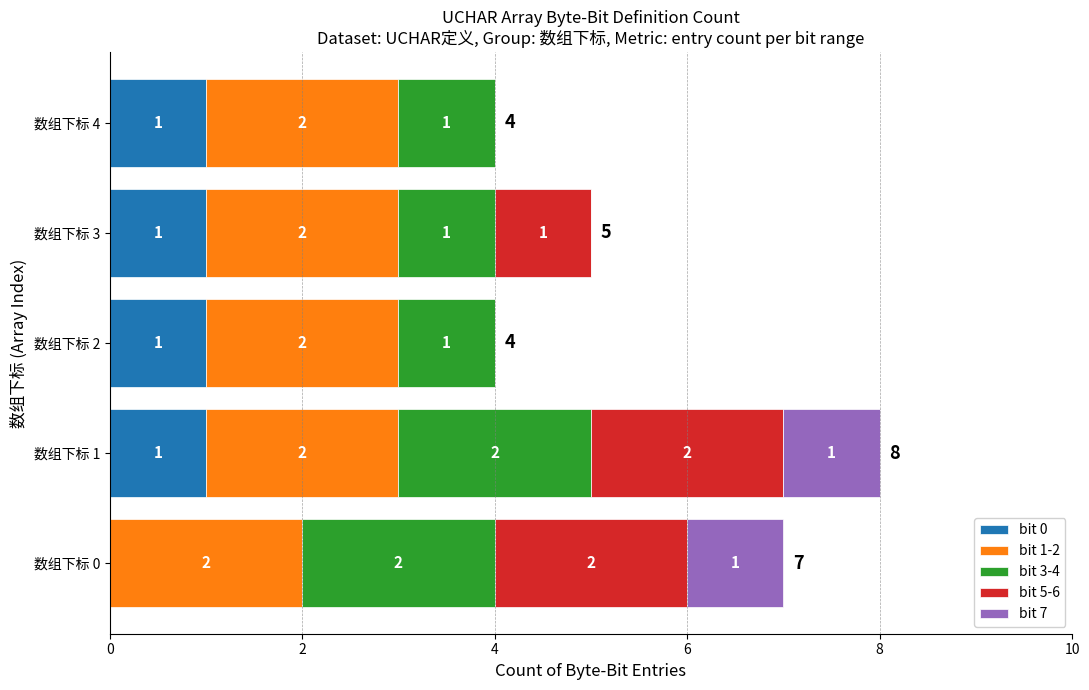

At which category is the sum across all series the highest?

数组下标 1